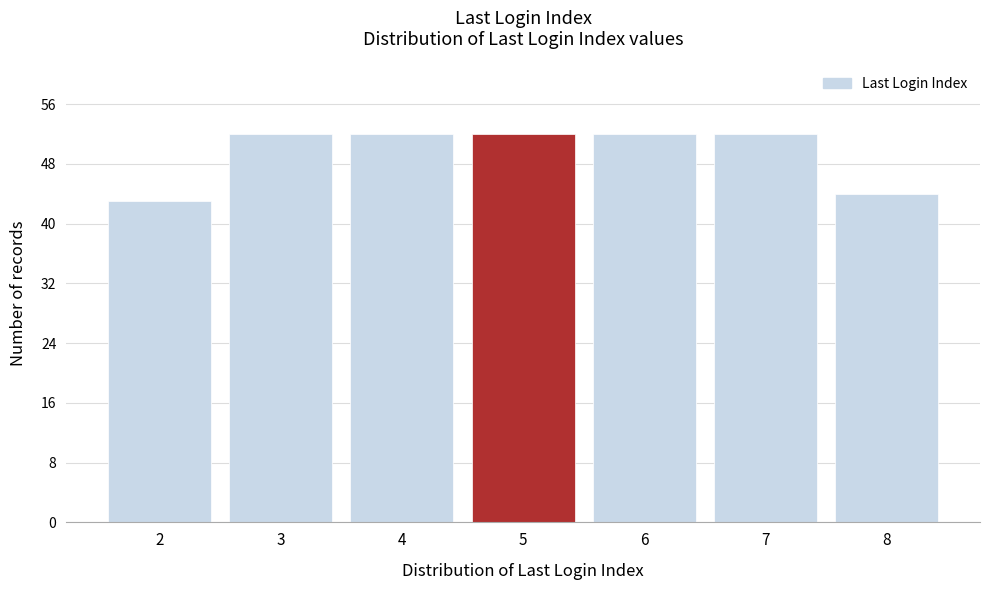

Reading left to right, extract all data points from this chart.

43	52	52	52	52	52	44